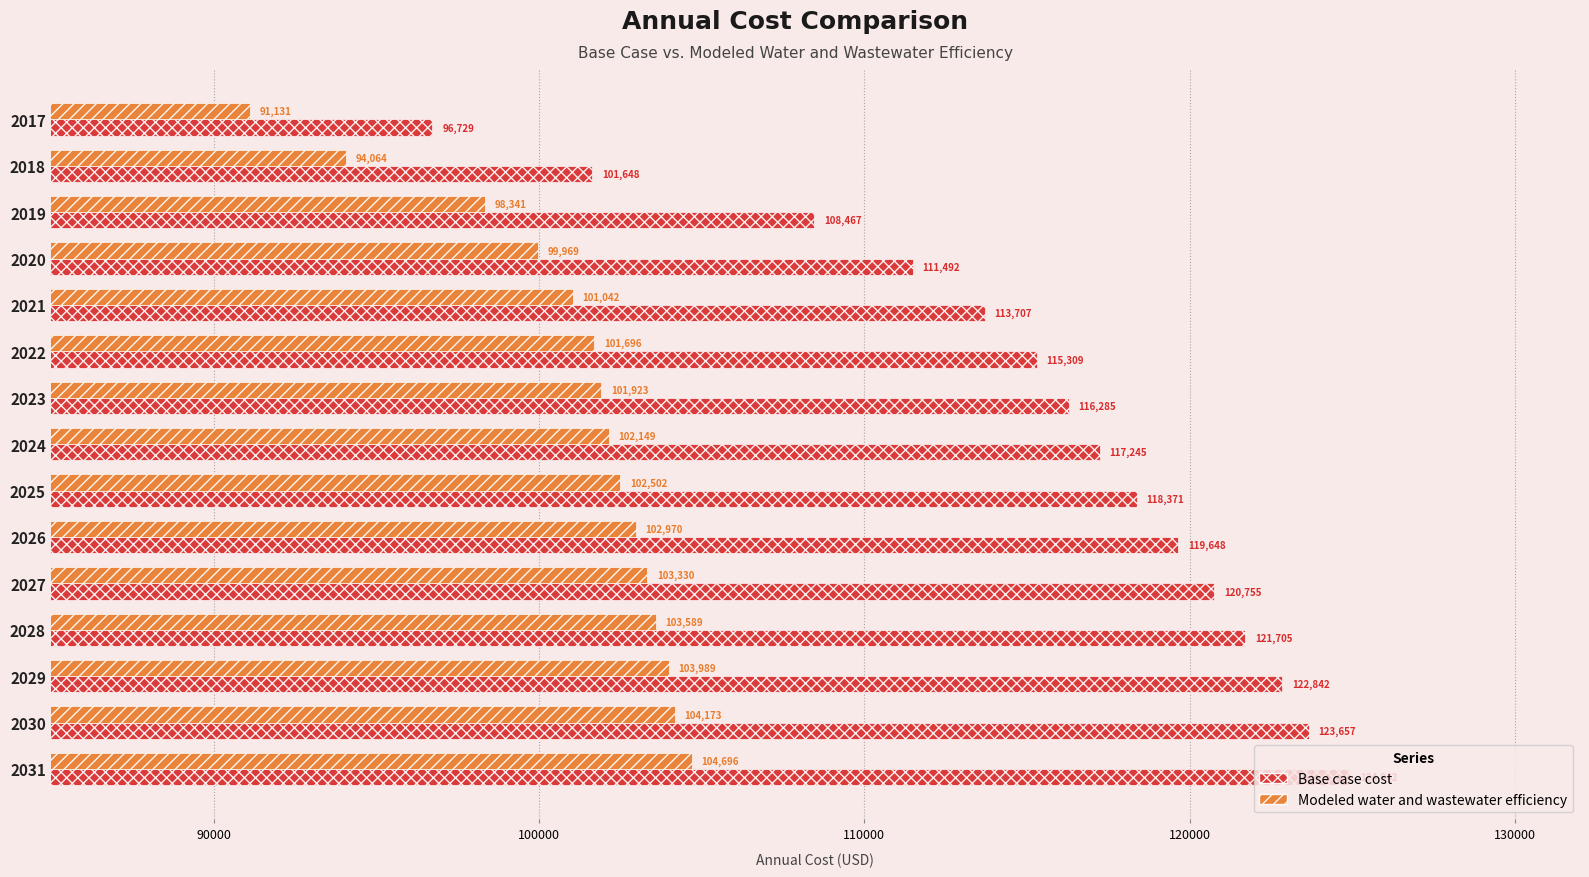

At how many categories does at least one series exceed 99148?

14